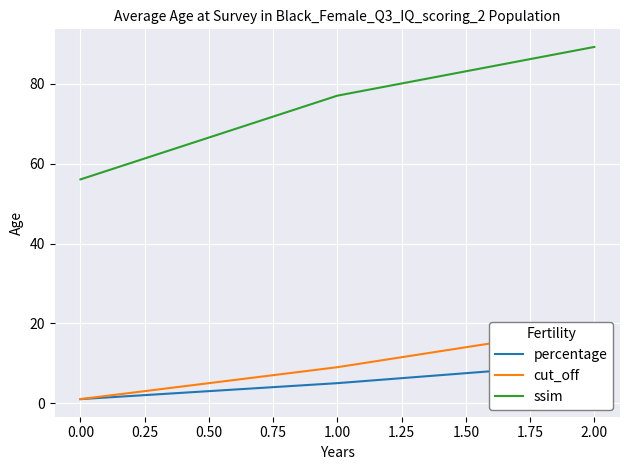

Reading left to right, what are all the values shown in this chart?

percentage: 1.0	5.0	10.0
cut_off: 1.0	9.0	19.0
ssim: 56.1	77.1	89.3